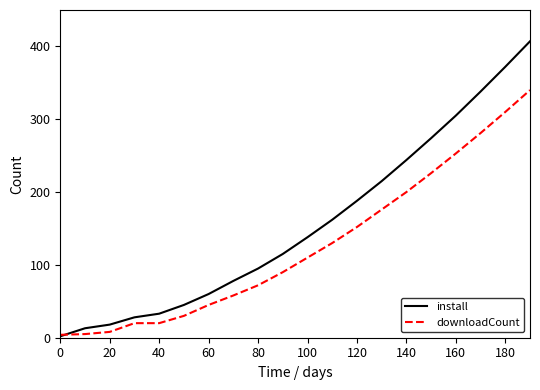

List the series in order of their peak value, highest first.

install, downloadCount